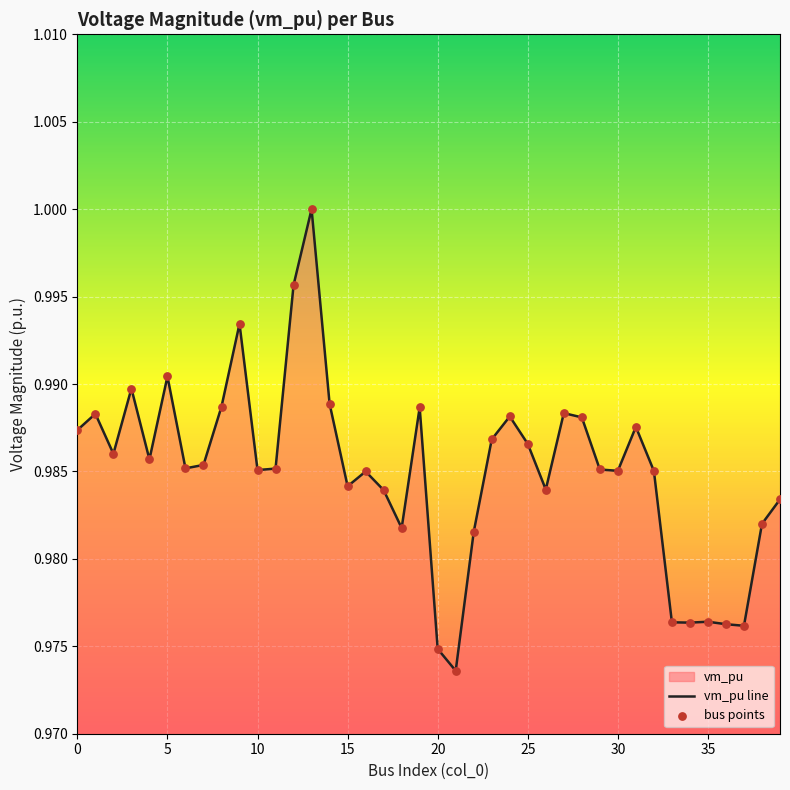

How many lines are shown in the chart?

1